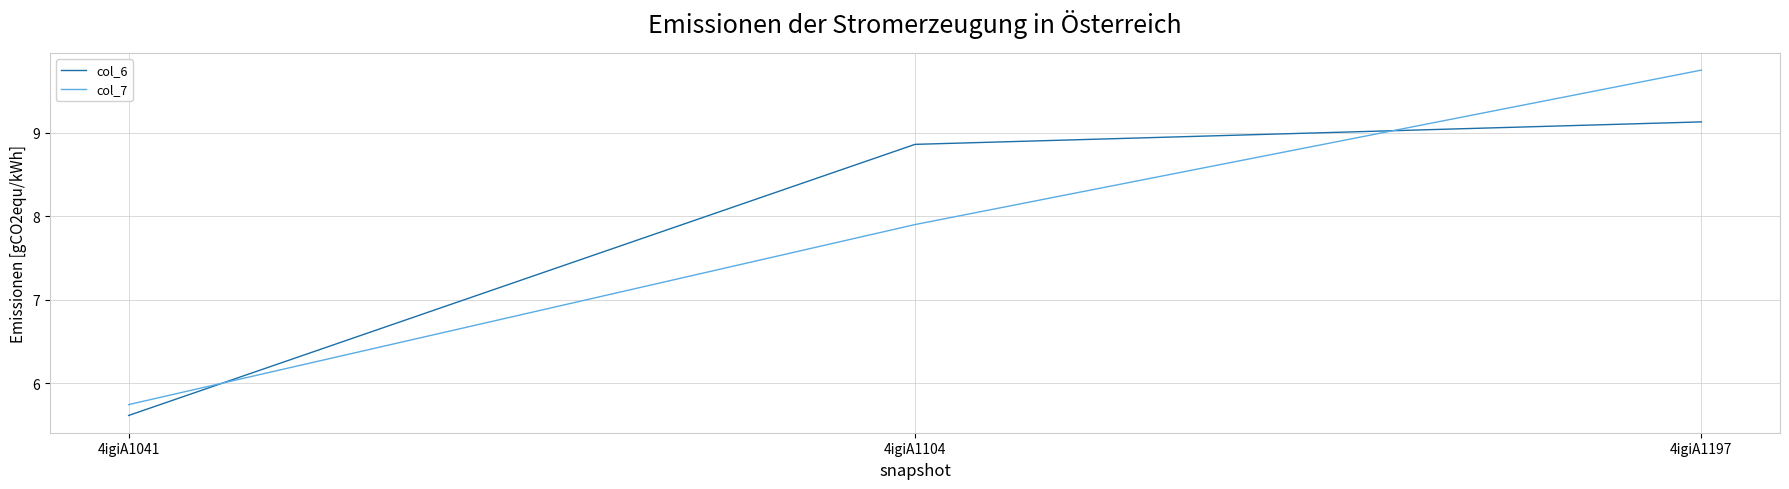

At 4igiA1104, list the series in order from smallest to largest.

col_7, col_6